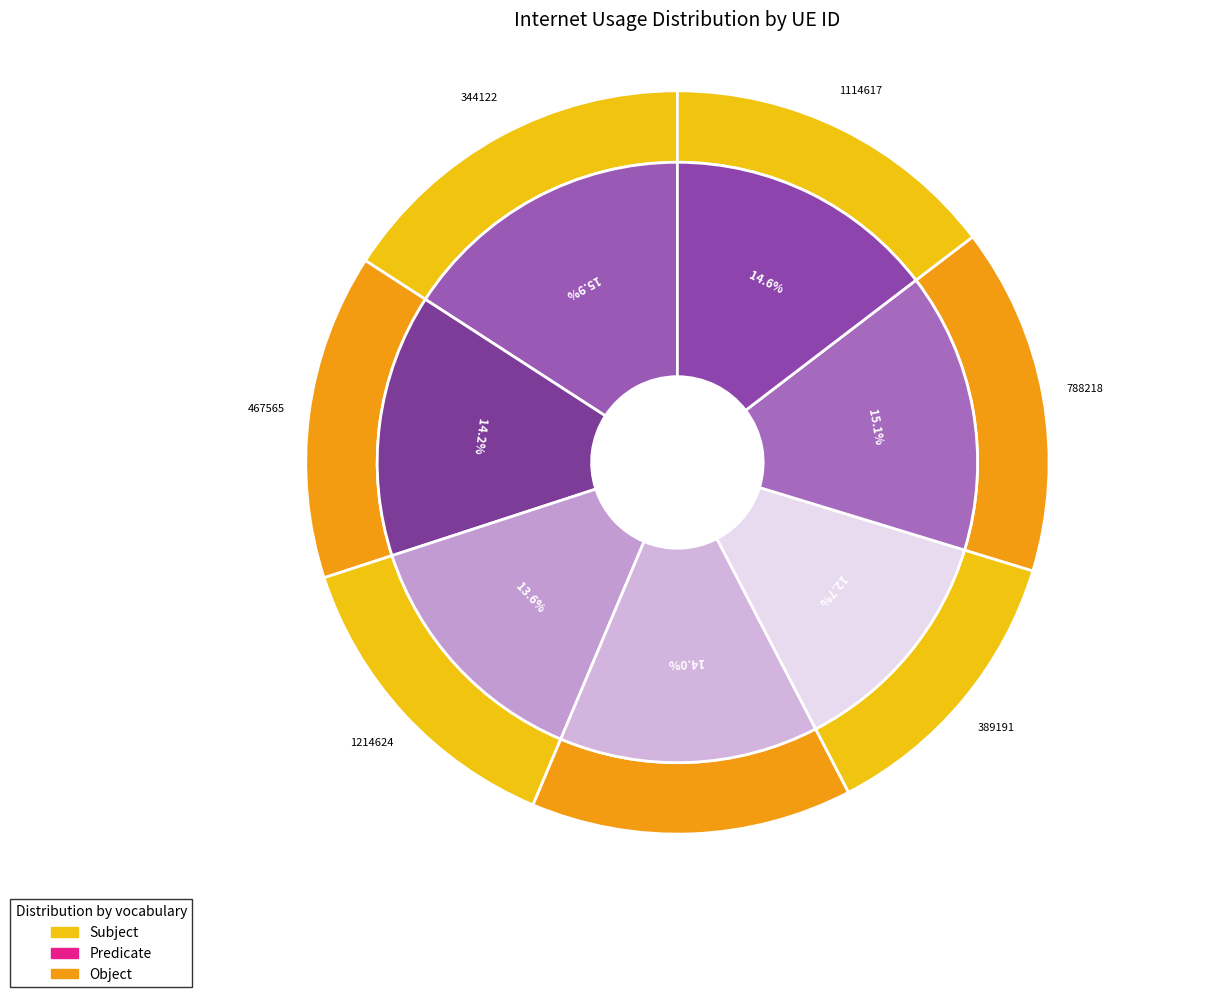

The 344122 slice represents 24% of the pie. True or false?

False